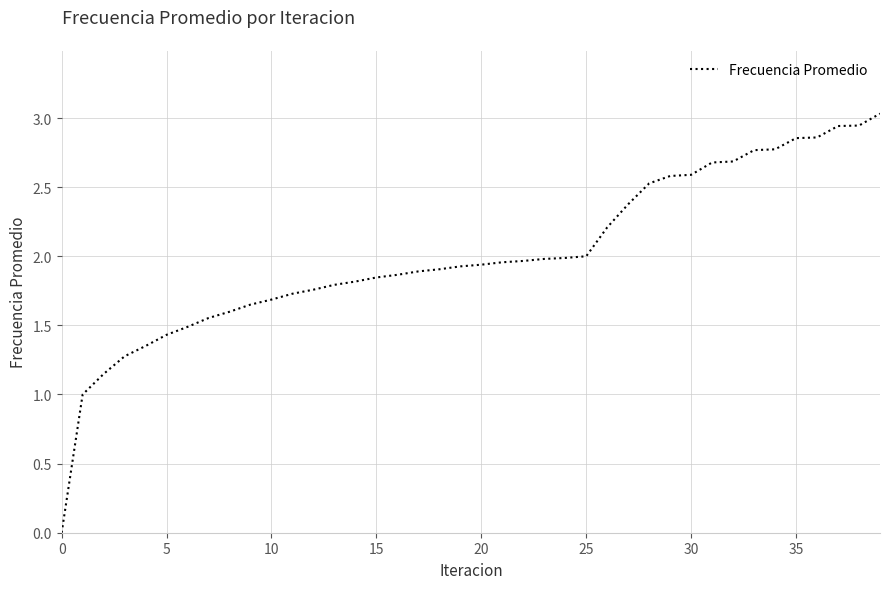

What is the difference between the maximum and minimum values?

3.0